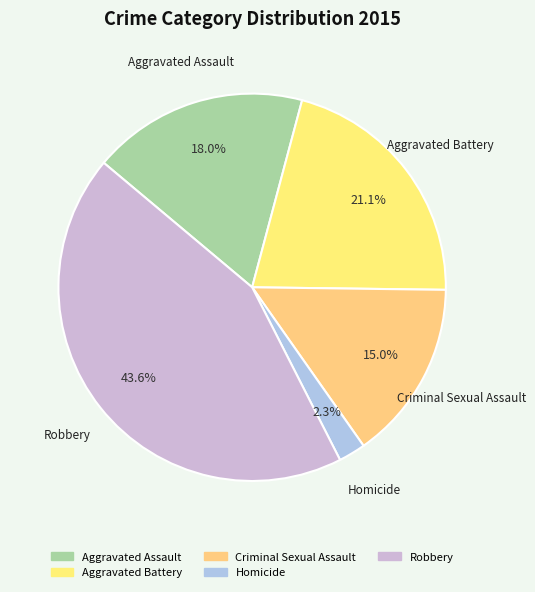

True or false: Homicide accounts for 2% of the total.

True